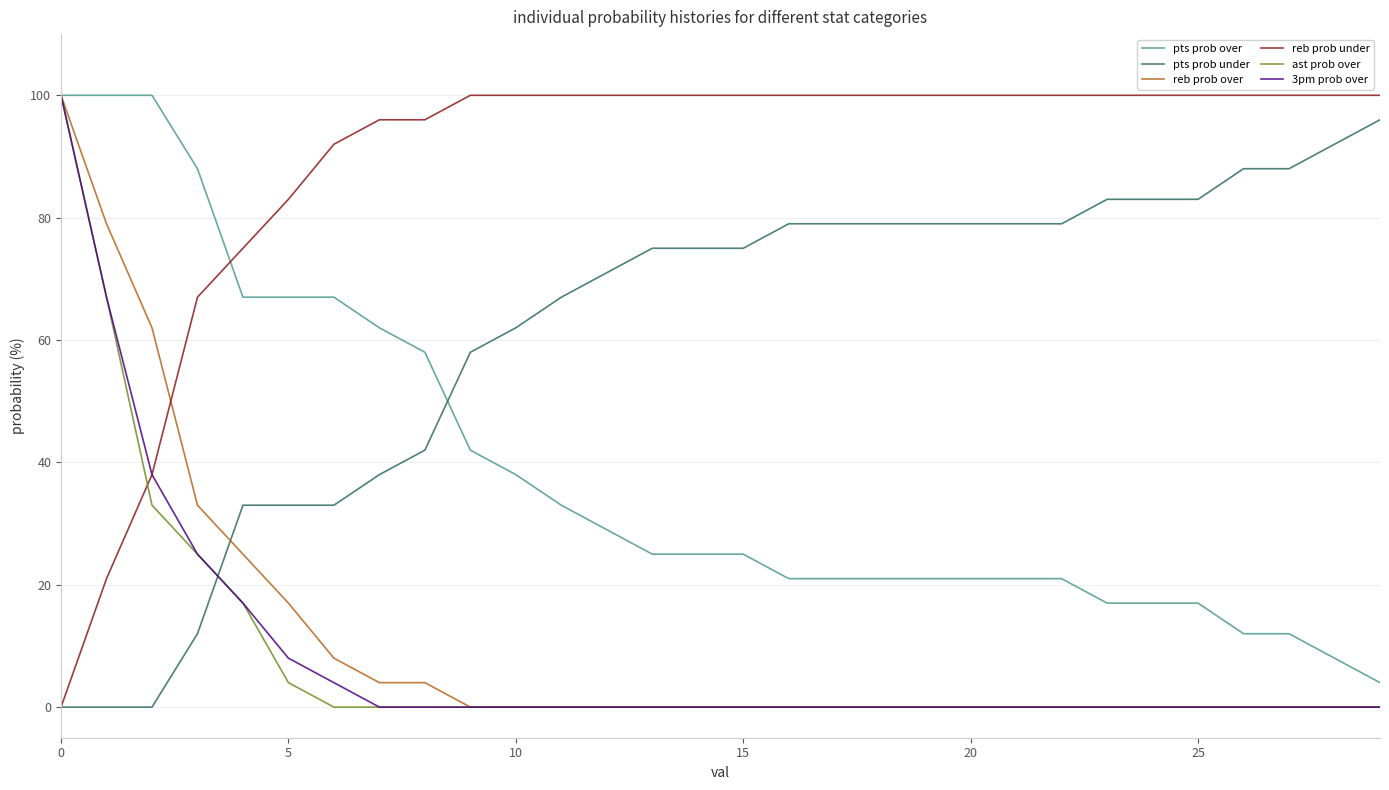

Which series has the largest total across all categories?

reb prob under